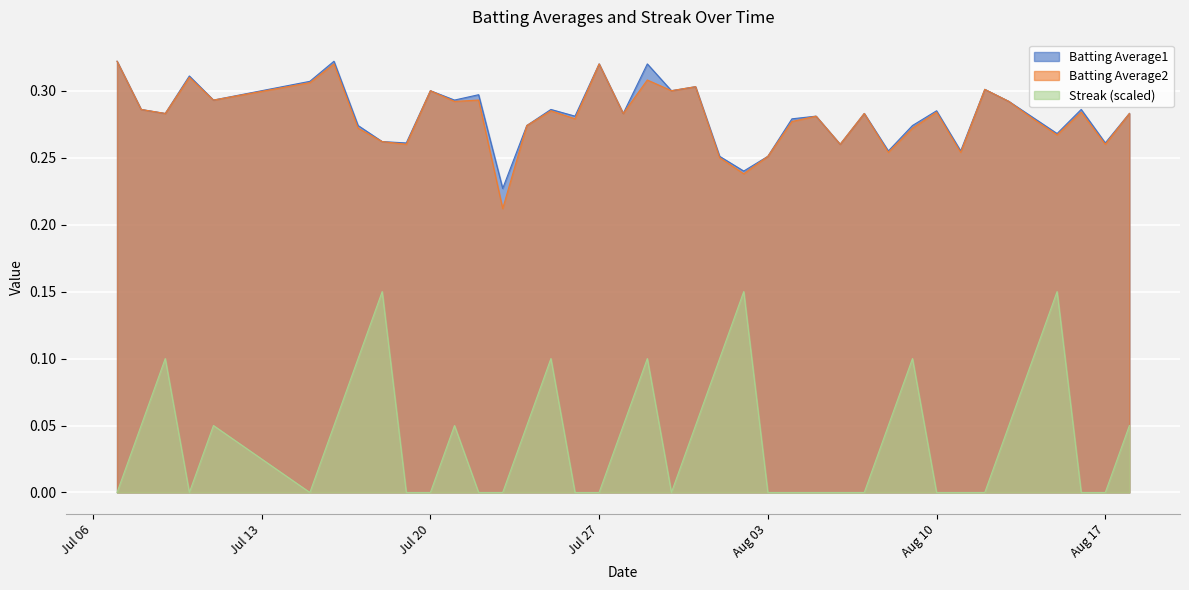

At which label does Batting Average2 reach its peak?

2010-07-07